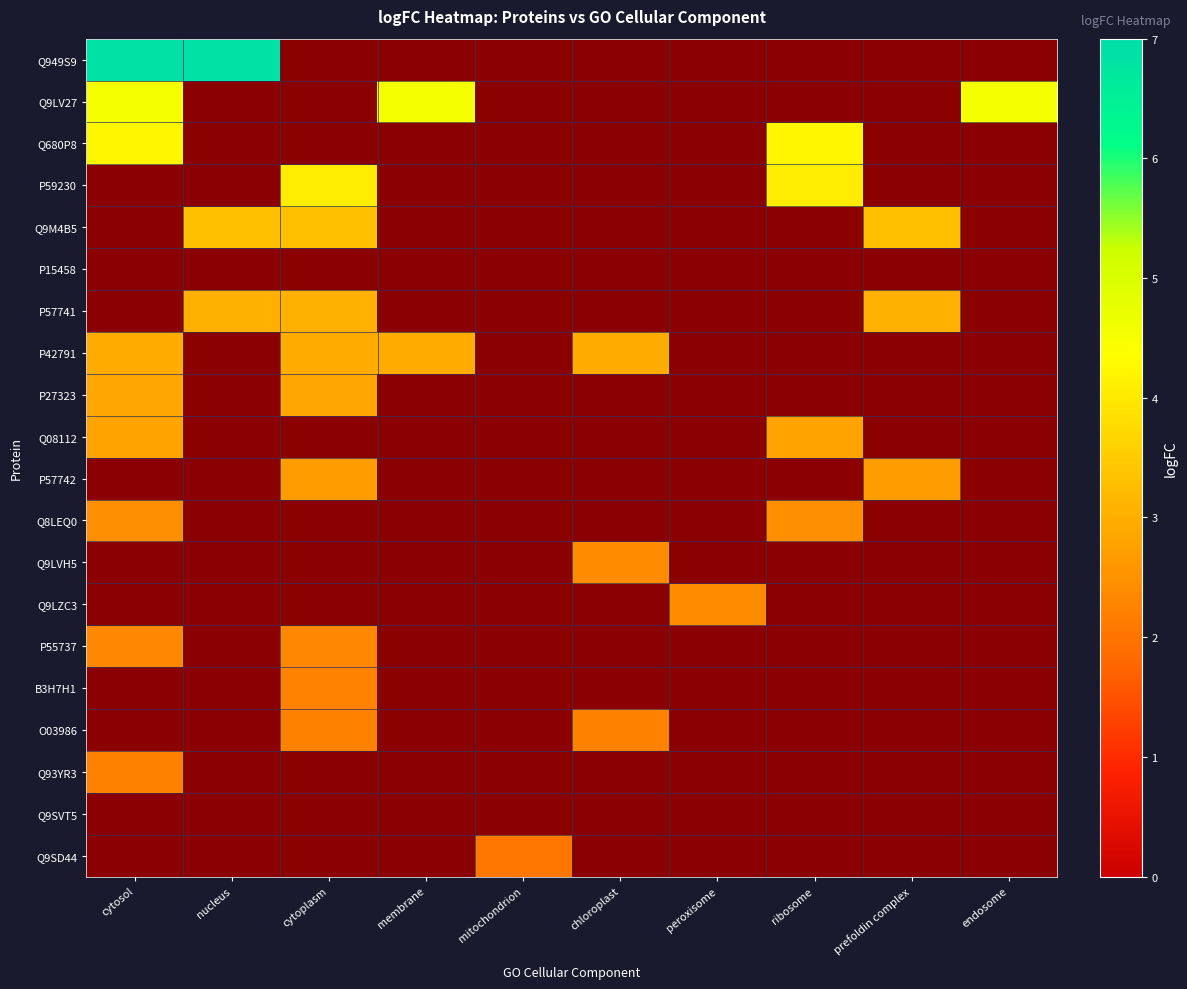

At nucleus, list the series in order from smallest to largest.

Q9LV27, Q680P8, P59230, P15458, P42791, P27323, Q08112, P57742, Q8LEQ0, Q9LVH5, Q9LZC3, P55737, B3H7H1, O03986, Q93YR3, Q9SVT5, Q9SD44, P57741, Q9M4B5, Q949S9